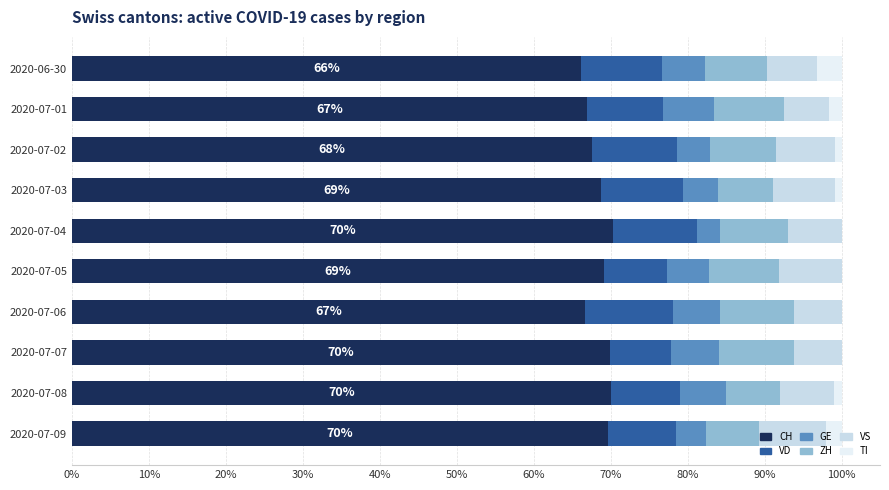

What is the total value across all series at 2020-06-30?

100.0